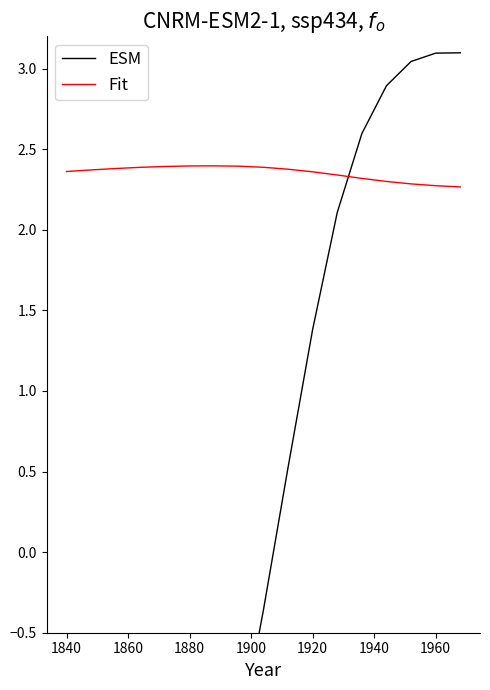

What is the label of the 14th point from the right?

1880